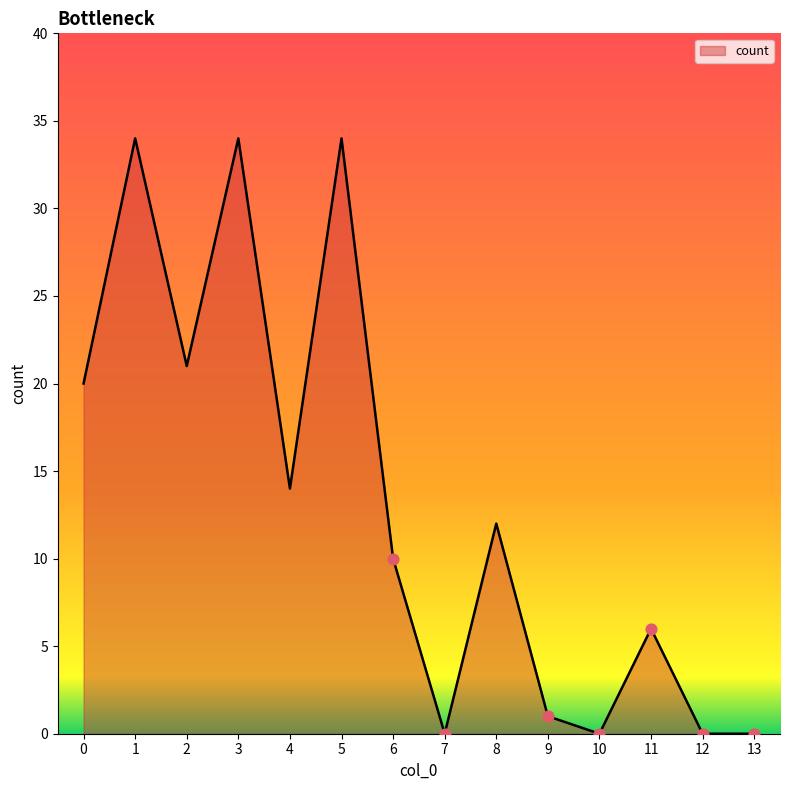

What is the change in value from 3 to 13?

-34